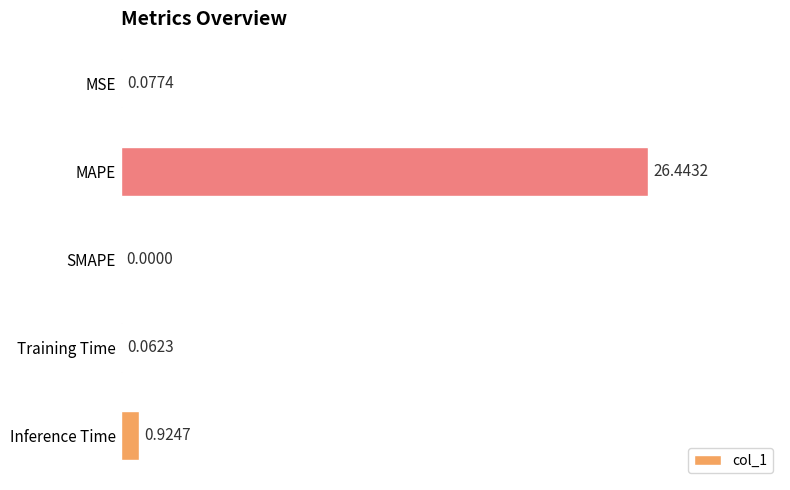

What is the sum of all values?

27.5